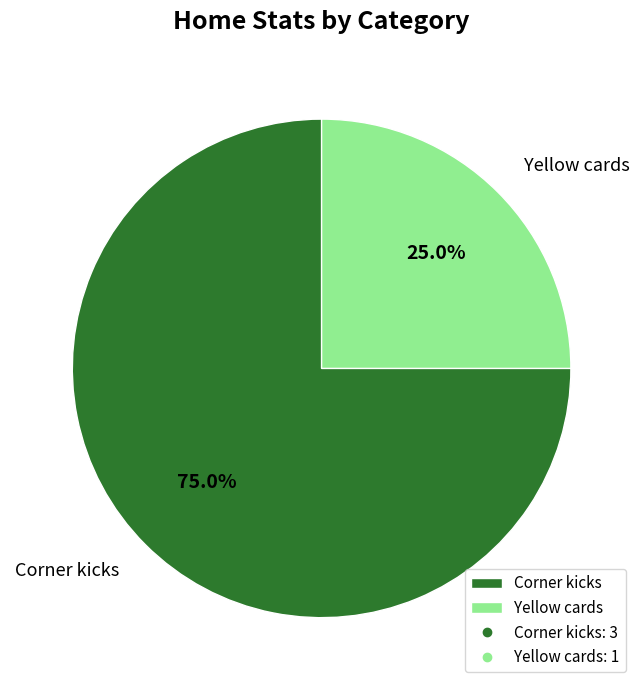

Which slice is the largest?

Corner kicks